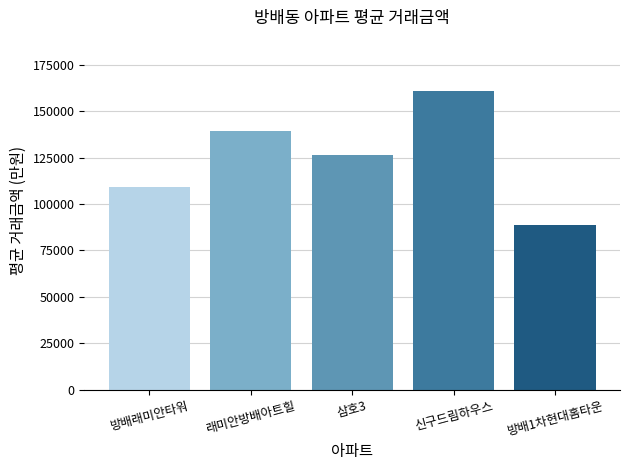

How many values are below 126625?

2